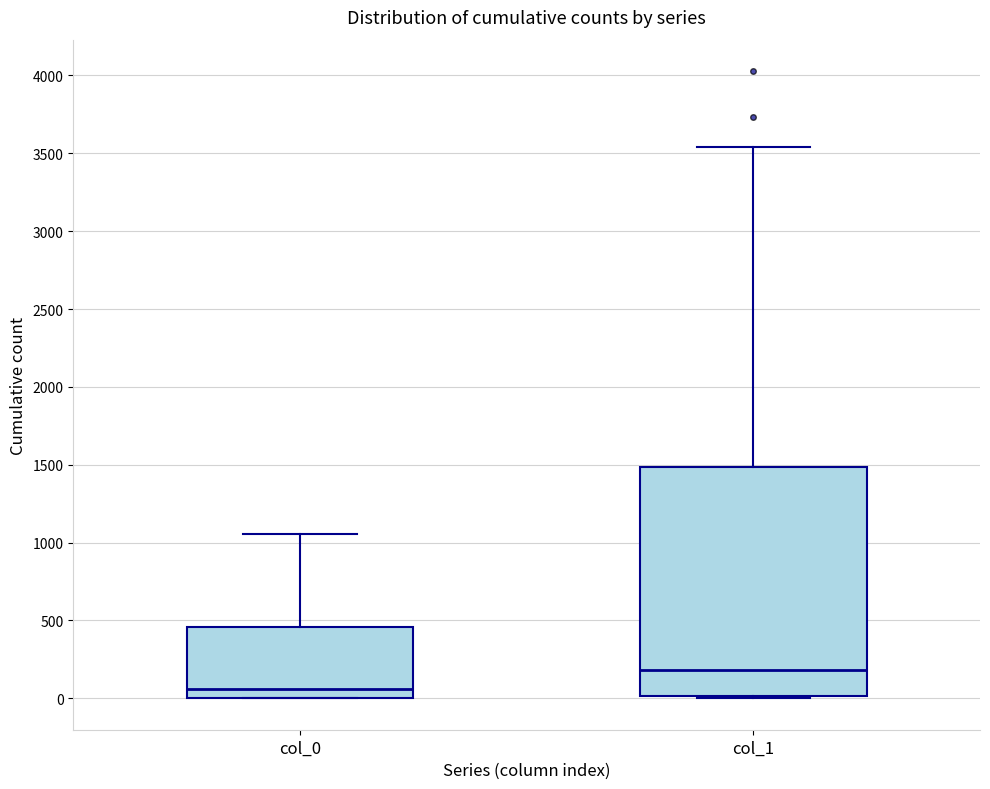

Which box's median line is the highest?

col_1